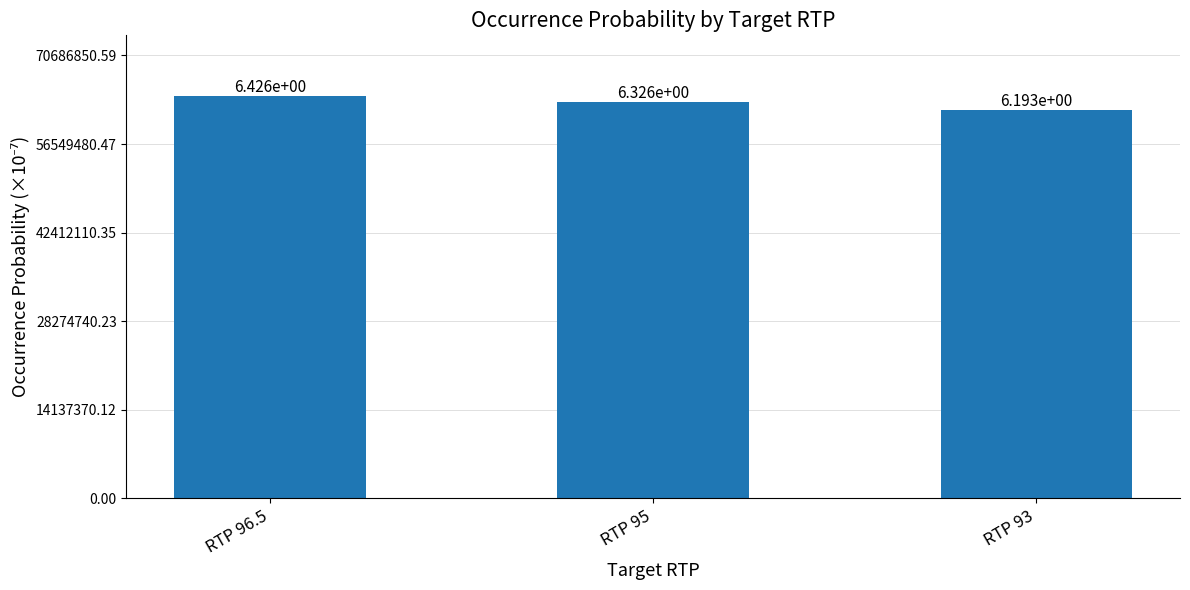

What position from the right is RTP 96.5?

3